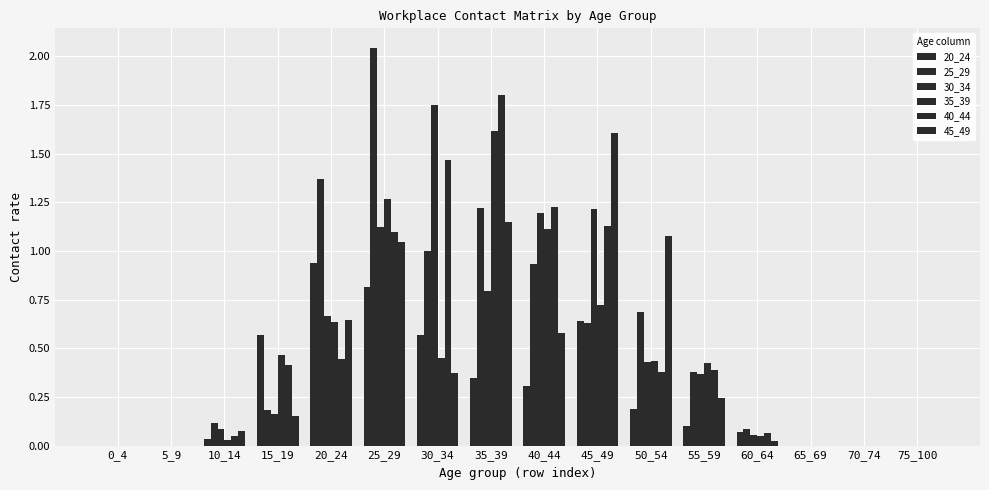

Does the chart contain stacked bars?

No